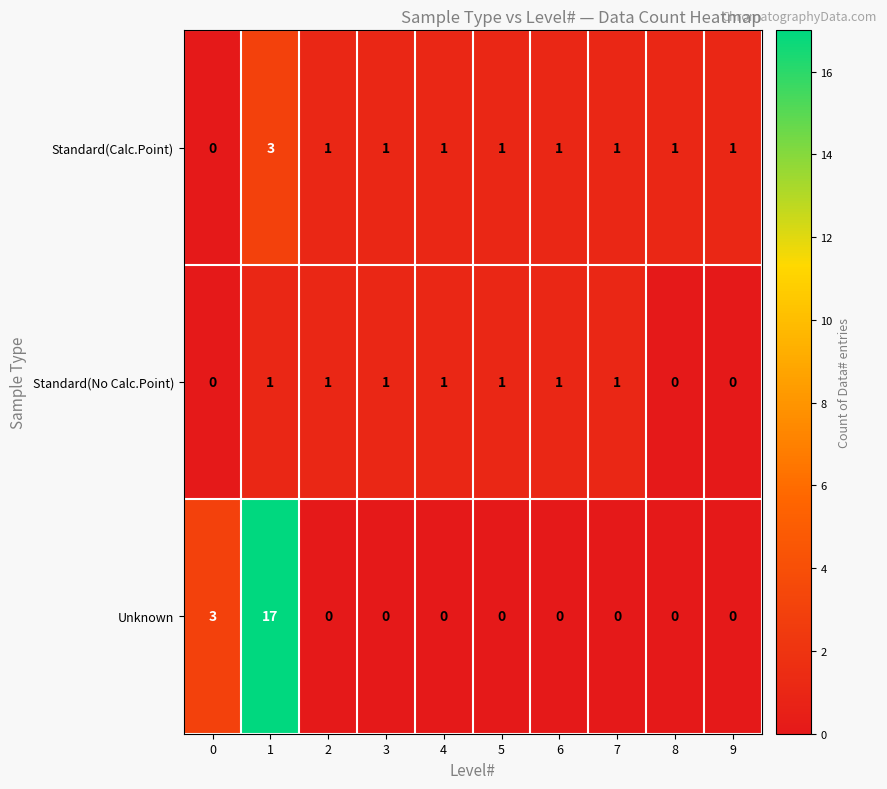

At which category is the sum across all series the highest?

1